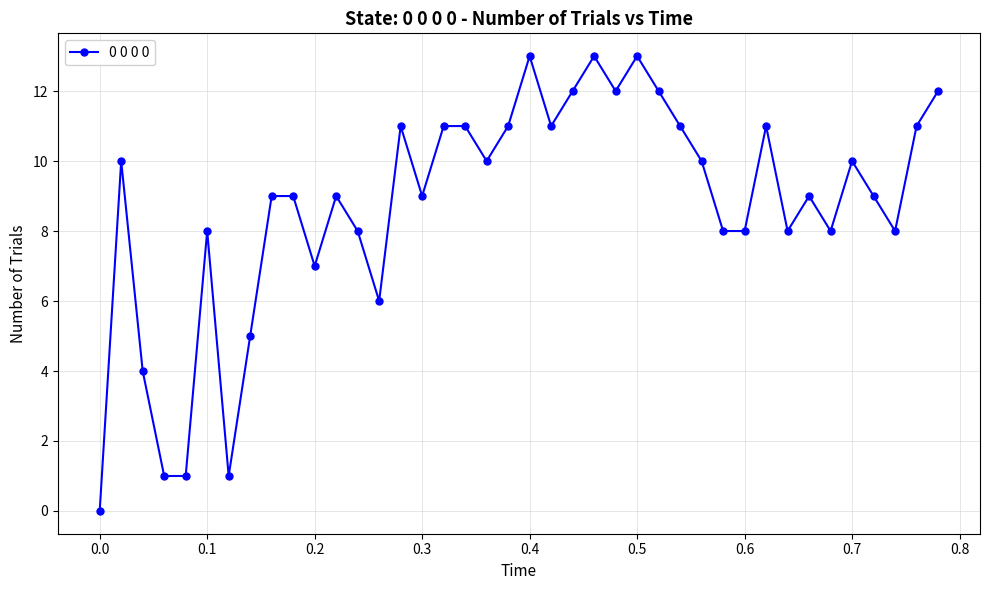

Reading left to right, extract all data points from this chart.

0	10	4	1	1	8	1	5	9	9	7	9	8	6	11	9	11	11	10	11	13	11	12	13	12	13	12	11	10	8	8	11	8	9	8	10	9	8	11	12